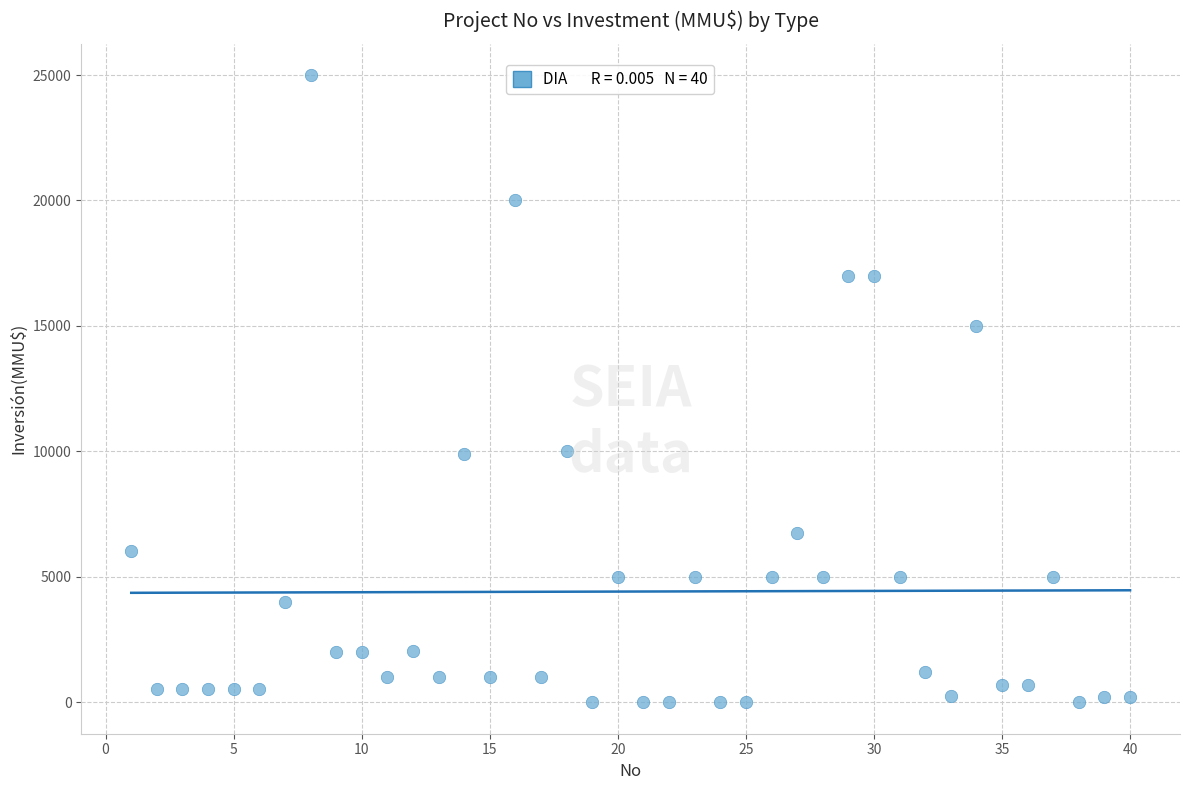

What is the range of X values (max minus min)?

39